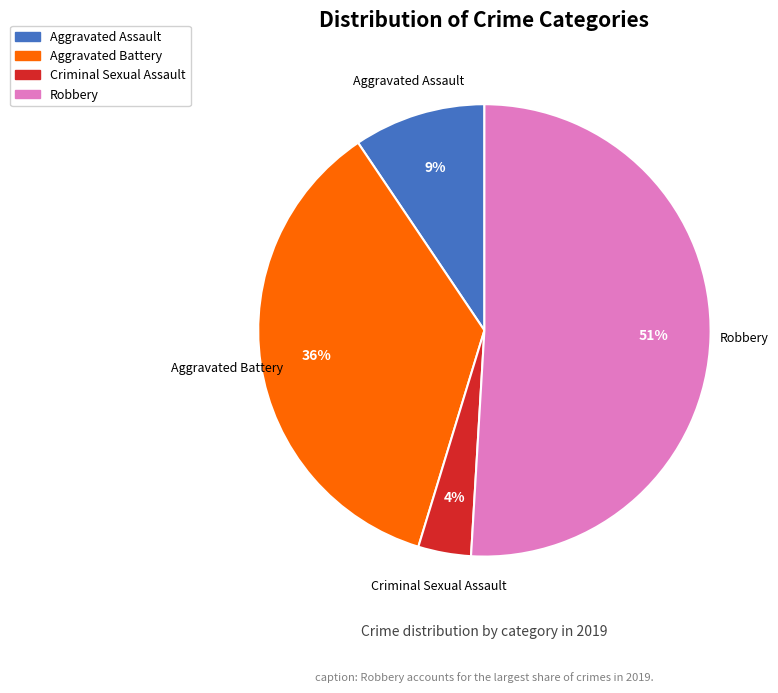

Which slice is the smallest?

Criminal Sexual Assault